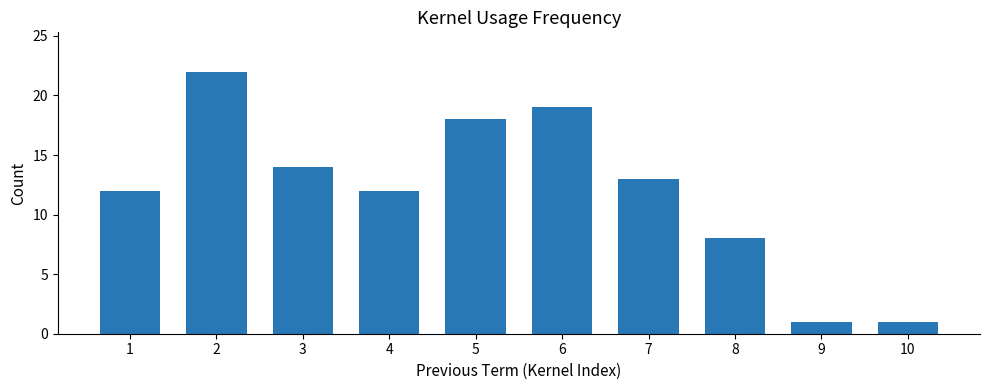

What is the sum of all values?

120